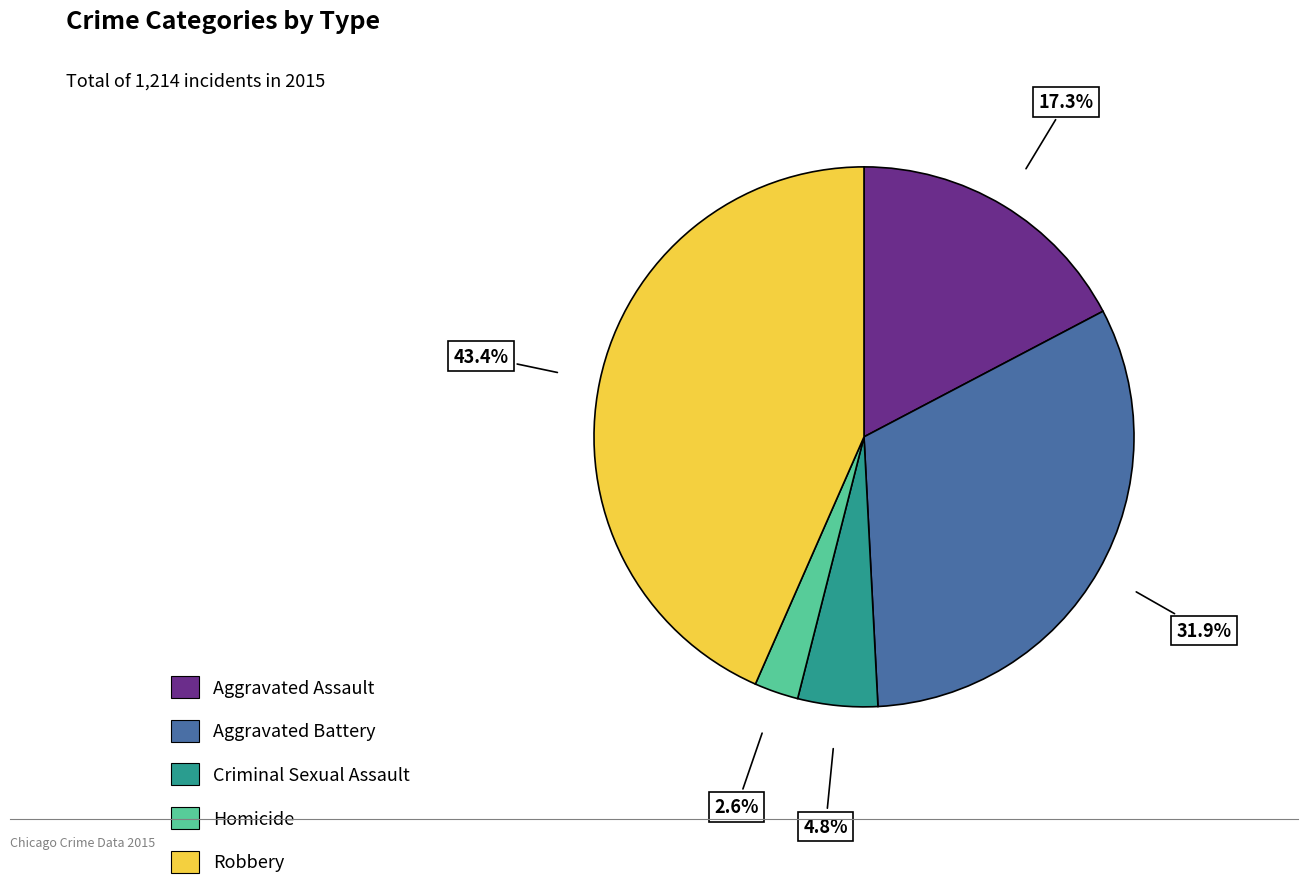

How many segments does this pie chart have?

5